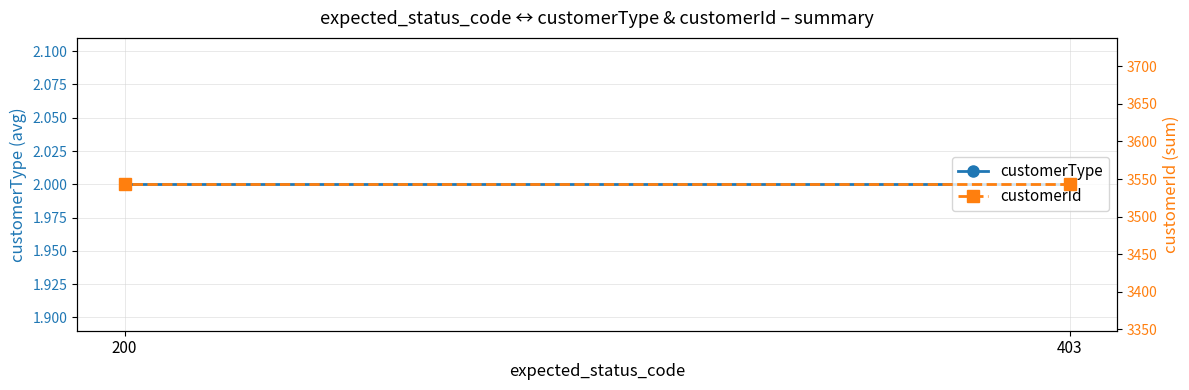

What is the average value of the customerId series?

3543